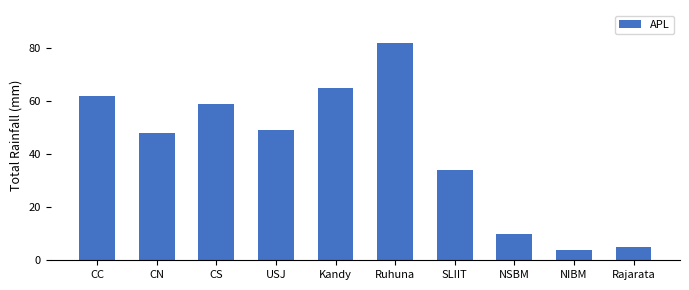

What is the change in value from Kandy to Rajarata?

-60